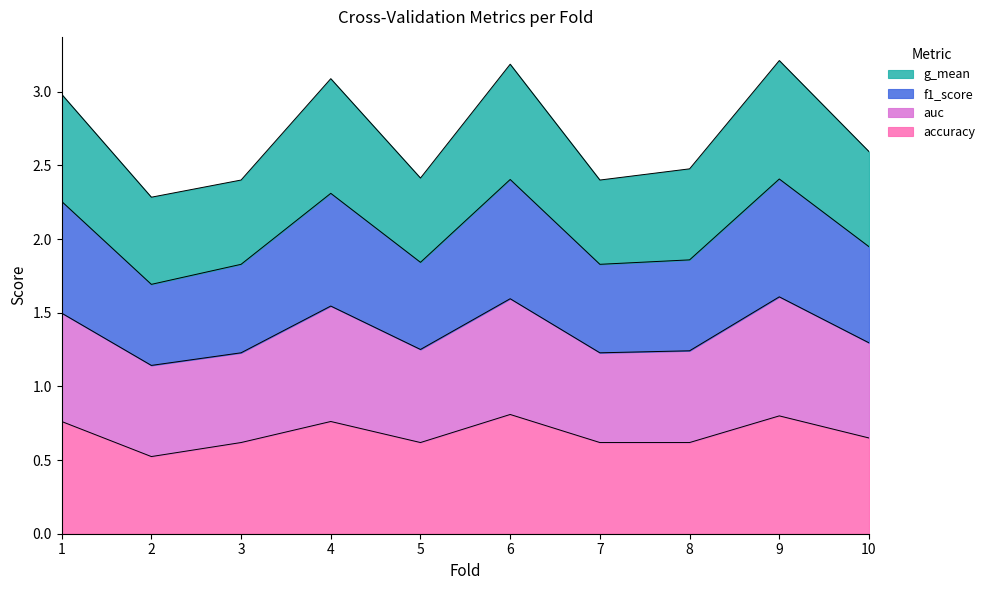

Rank the categories by auc value from highest to lowest.

9, 6, 4, 1, 10, 8, 5, 3, 7, 2